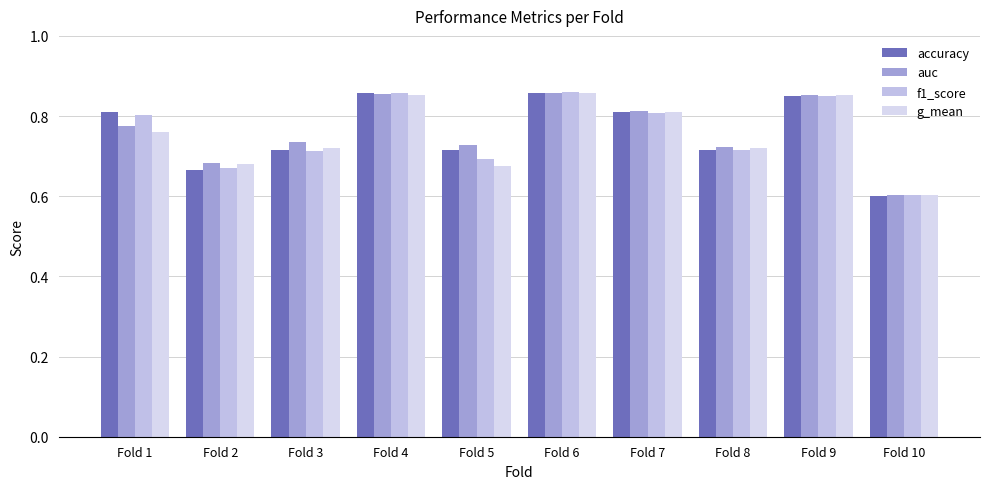

What is the total value across all series at Fold 1?

3.1